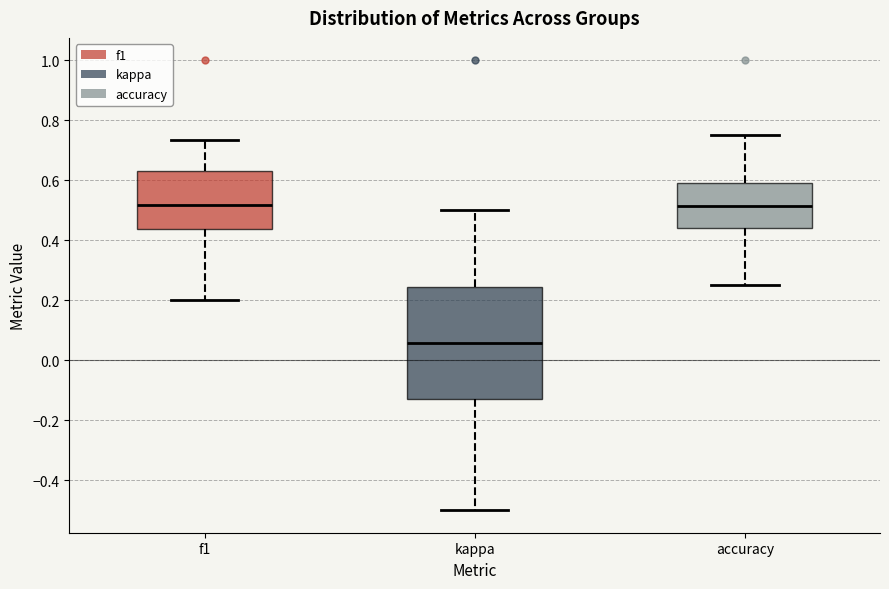

Reading left to right, transcribe this box plot: for each box, give where its median line is, the range the box spans, and where its two whiskers end, as read against the y-axis. The values are not printed on the chart, so give them approximately, as read against the axis.

f1: median 0.52, box 0.44 to 0.64, whiskers 0.20 to 0.74
kappa: median 0.06, box -0.12 to 0.24, whiskers -0.50 to 0.50
accuracy: median 0.52, box 0.44 to 0.60, whiskers 0.26 to 0.76